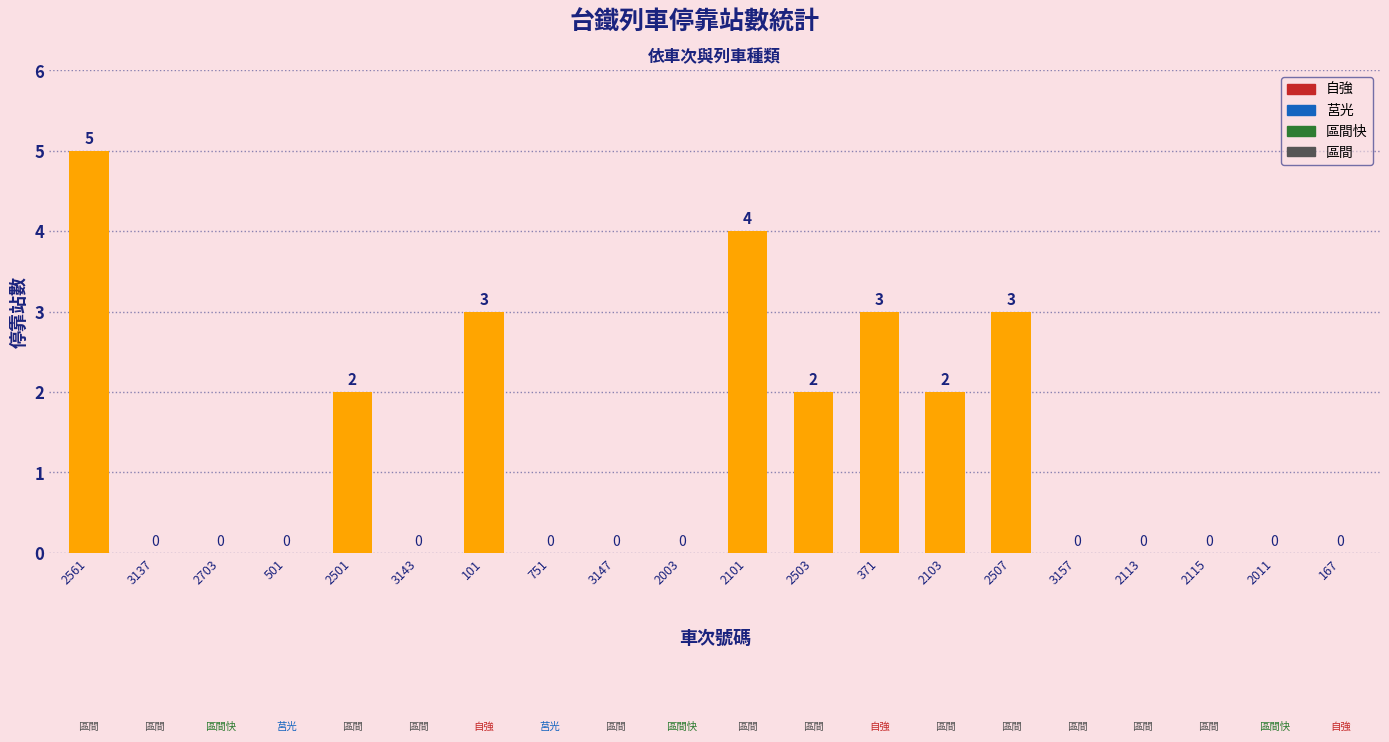

Reading left to right, extract all data points from this chart.

5	0	0	0	2	0	3	0	0	0	4	2	3	2	3	0	0	0	0	0